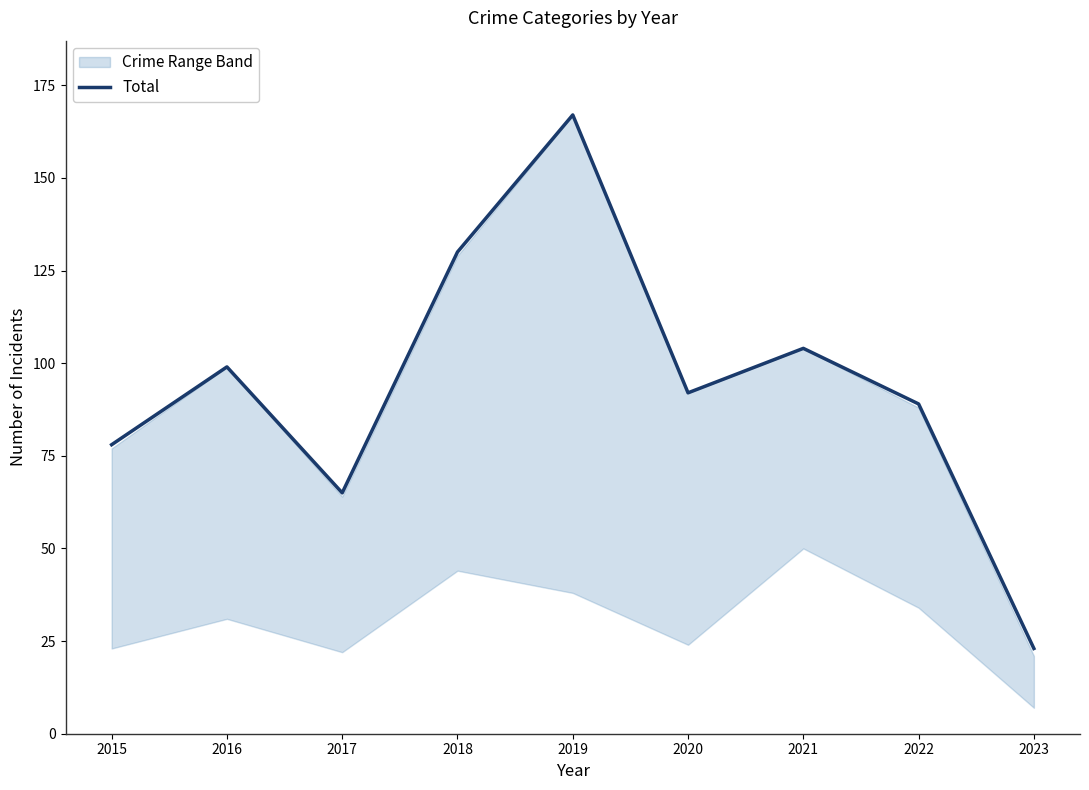

How many values exceed 92?

4